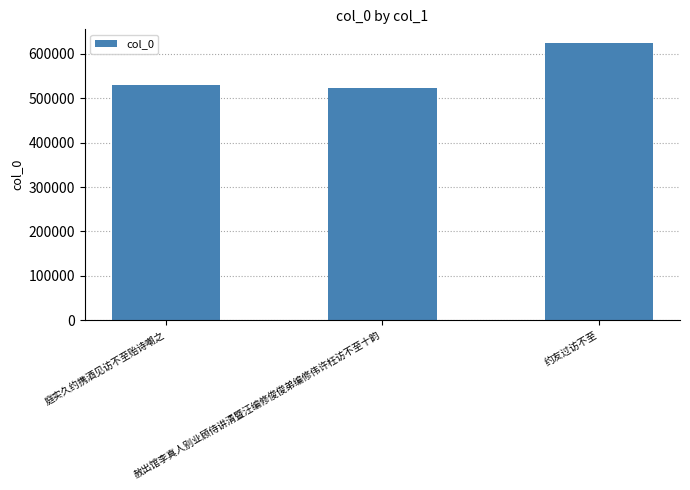

What position from the right is 赦出馆李真人别业顾侍讲清暨汪编修俊俊弟编修伟许枉访不至十韵?

2